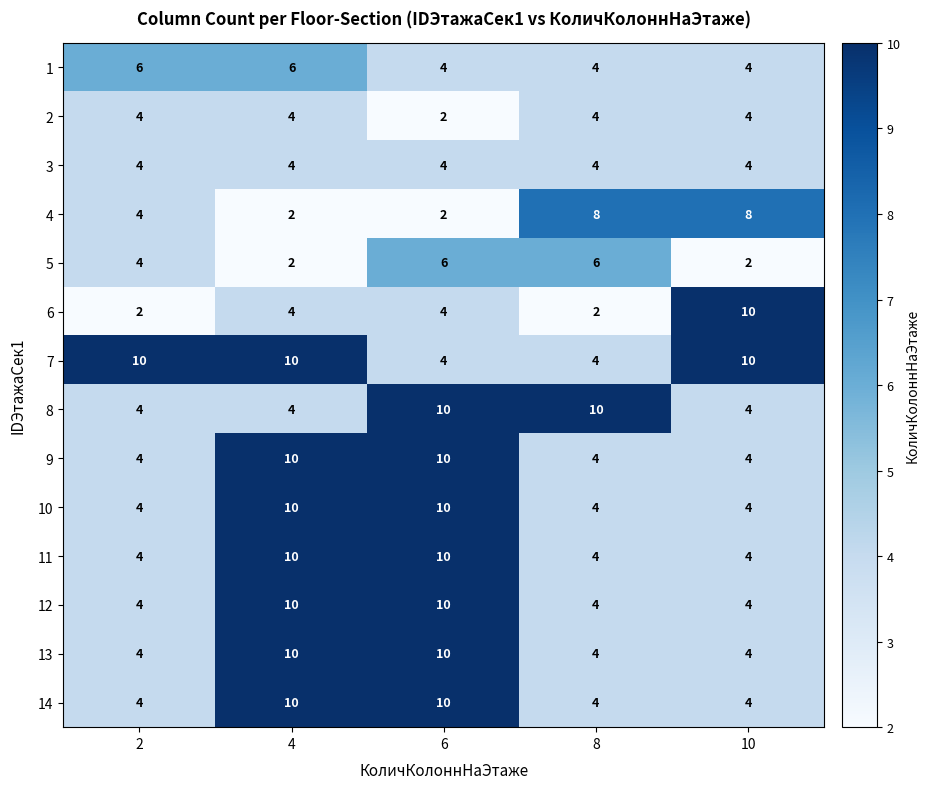

True or false: 9 has a value of 4 at 2.

True